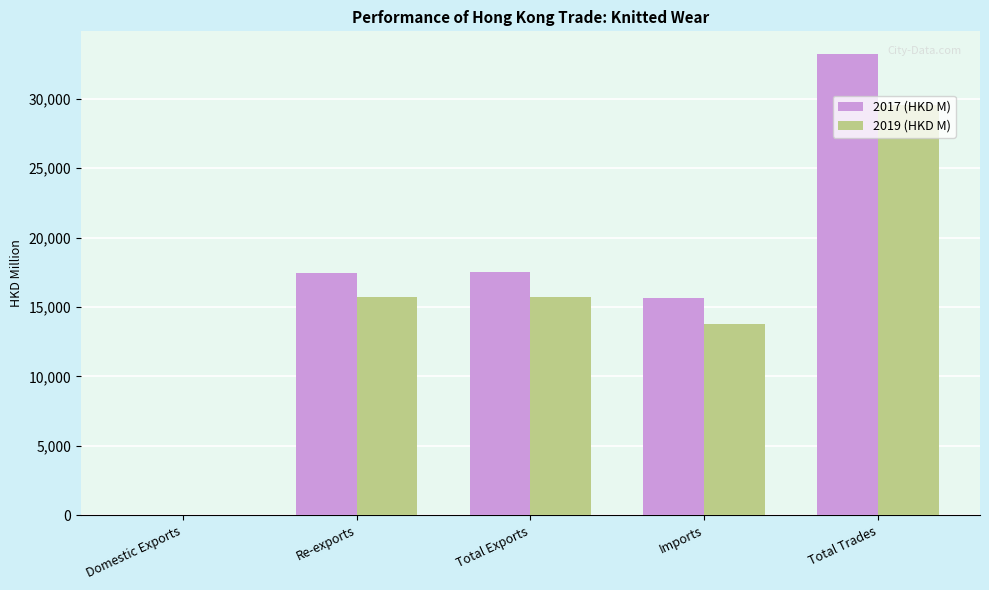

At which category is the sum across all series the highest?

Total Trades